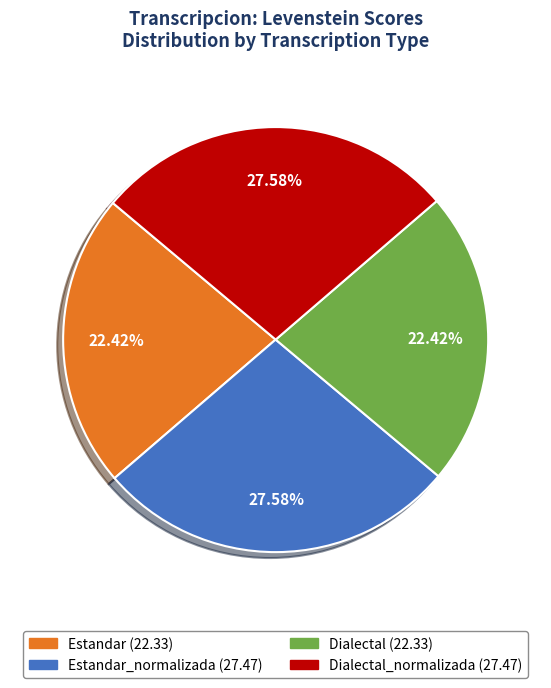

Count the number of slices in the pie.

4